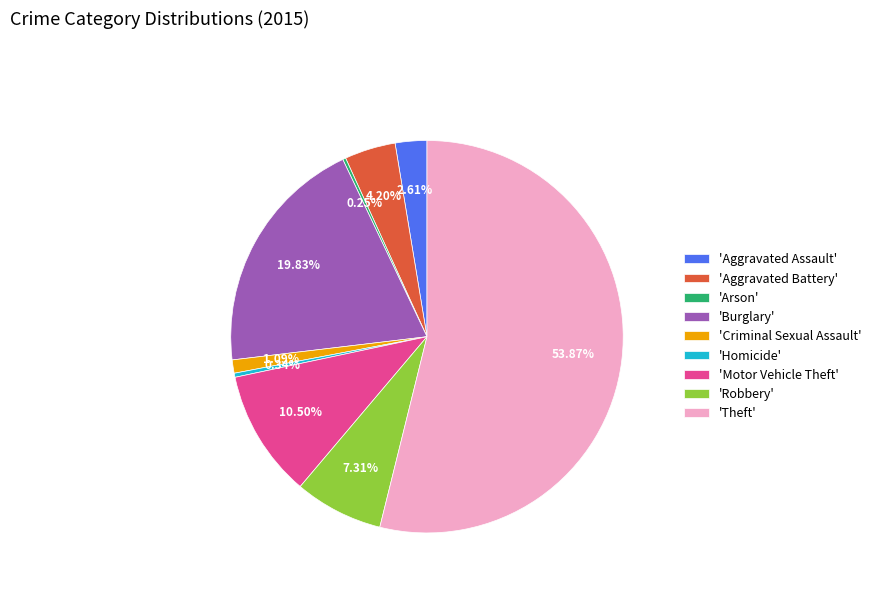

Between 'Homicide' and 'Robbery', which is larger?

'Robbery'